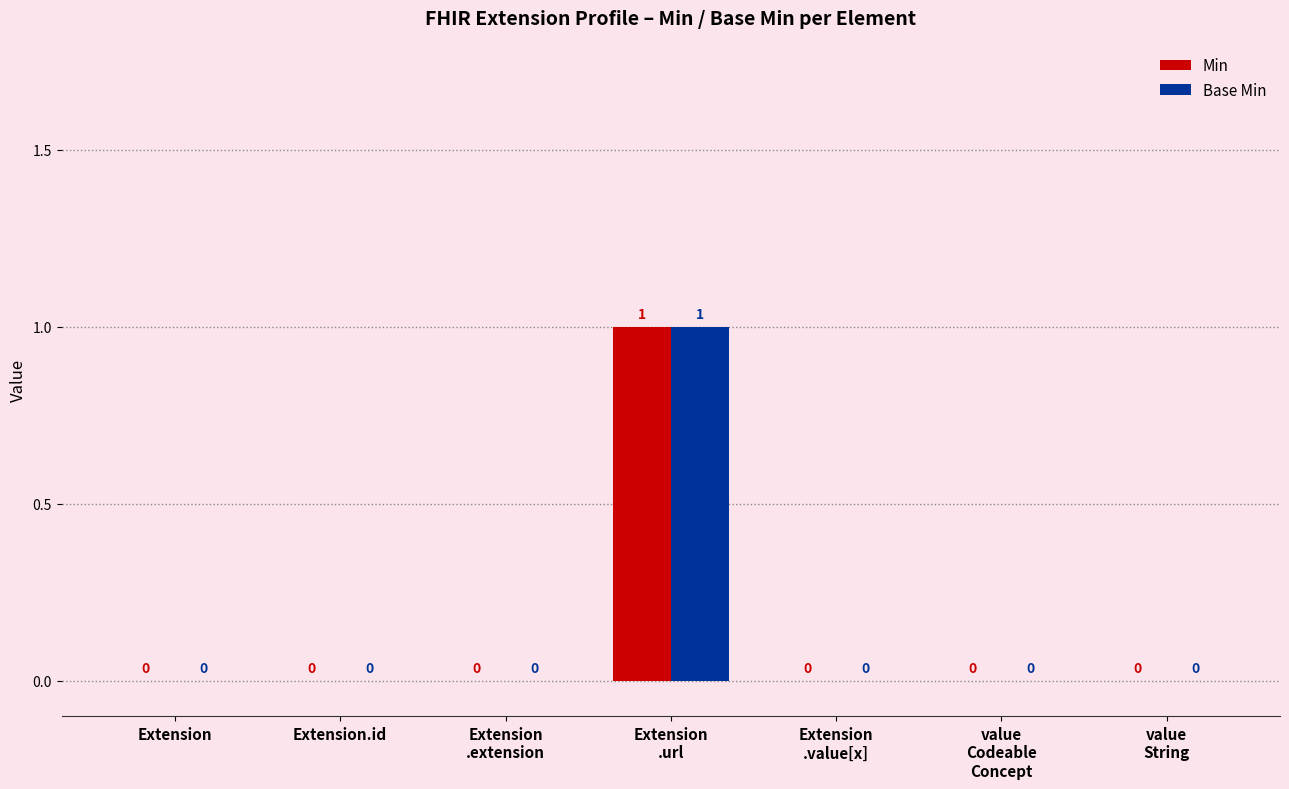

Are the bars grouped side by side (vs. stacked)?

Yes